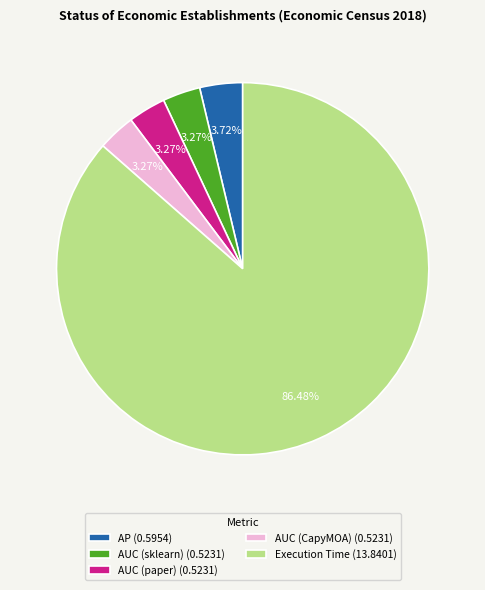

Do AUC (sklearn) (0.5231) and AUC (paper) (0.5231) together represent more than half of the pie?

No